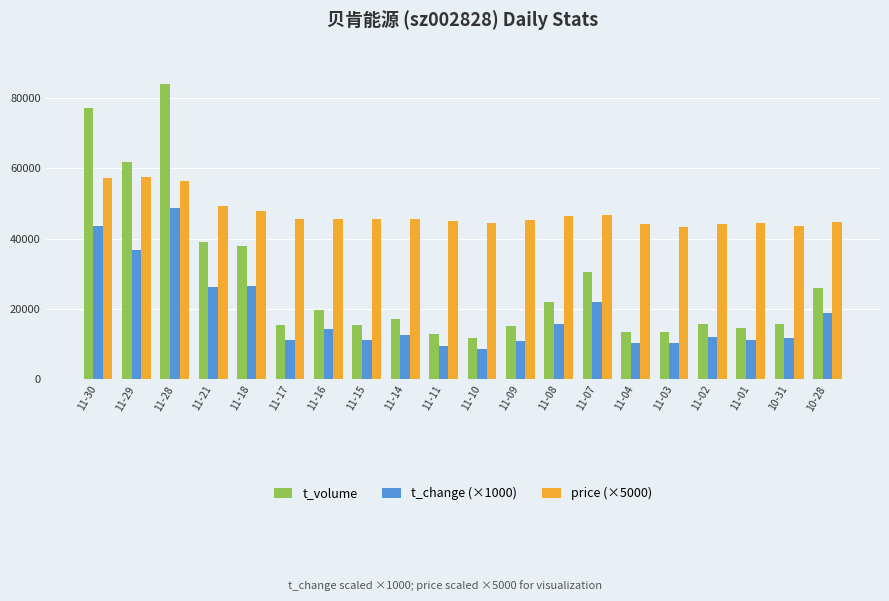

What are all the series names shown in the legend?

t_volume, t_change (×1000), price (×5000)